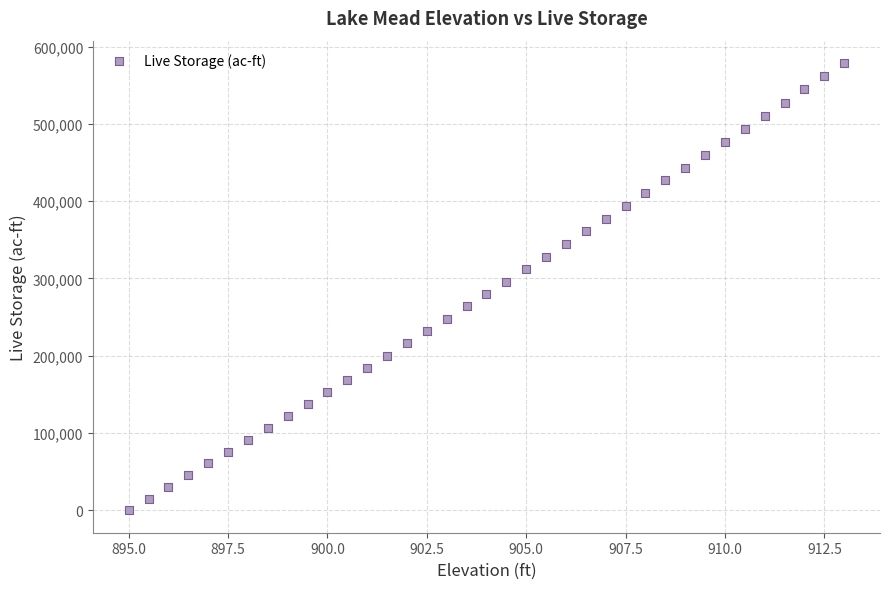

What is the range of Y values (max minus min)?

578651